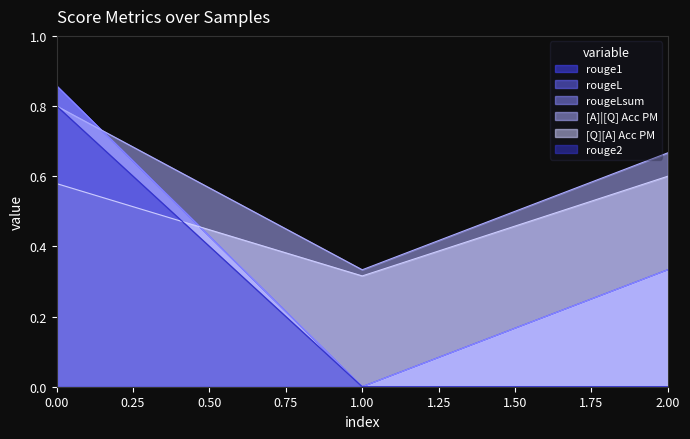

Which series has the largest range (max minus min)?

rouge1